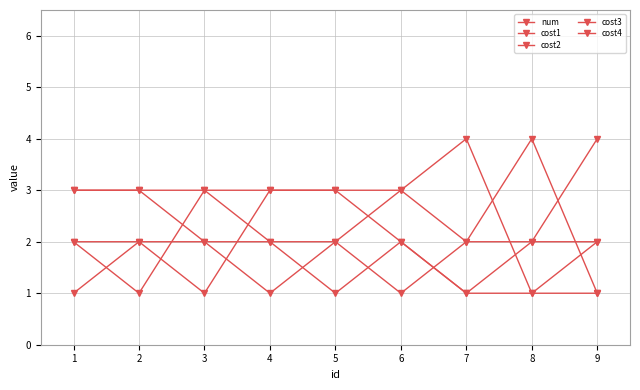

Reading left to right, extract all data points from this chart.

num: 3	3	3	3	3	3	2	2	2
cost1: 1	2	2	1	2	3	4	1	2
cost2: 2	2	1	3	3	2	1	1	1
cost3: 2	1	3	2	2	1	2	4	1
cost4: 3	3	2	2	1	2	1	2	4